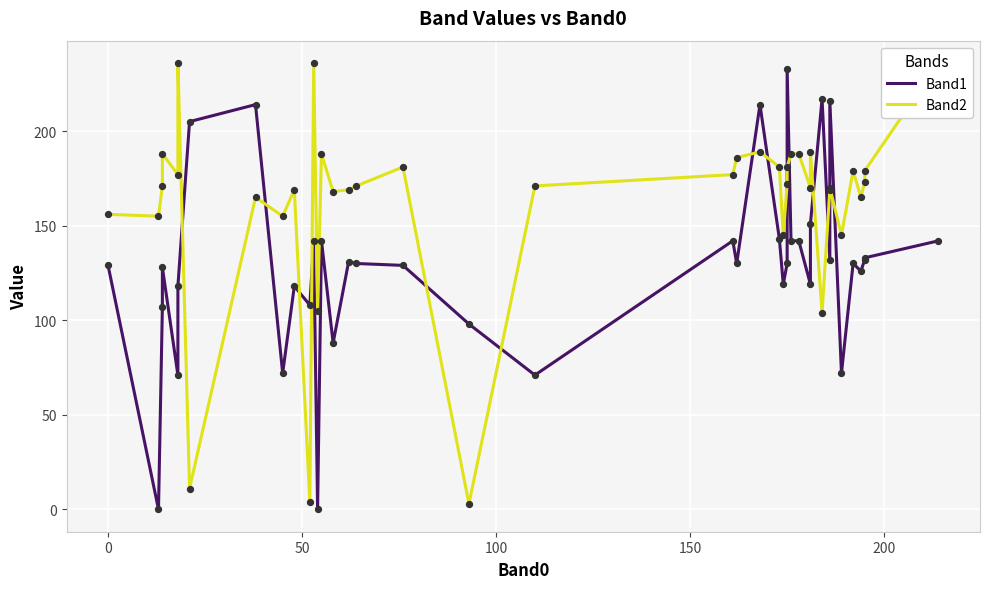

Which series has the widest spread of Y values?

Band1